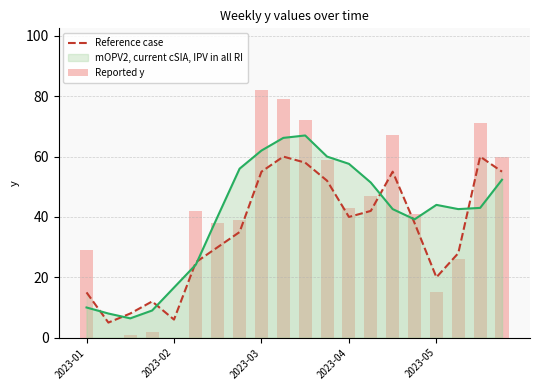

The value of mOPV2, current cSIA, IPV in all RI at 2023-05 is 14.9. True or false?

False